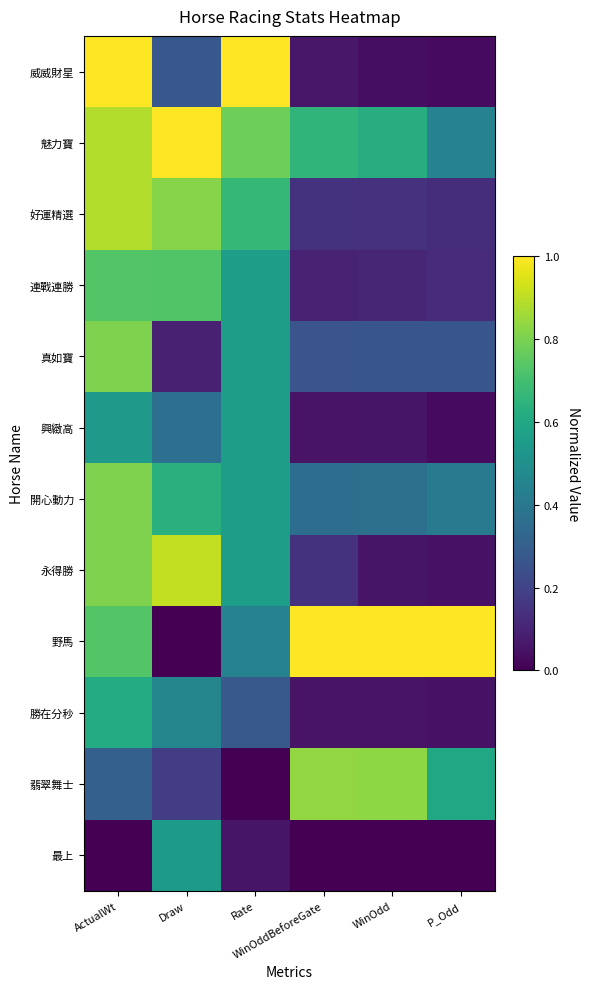

How many distinct data groups are displayed?

12